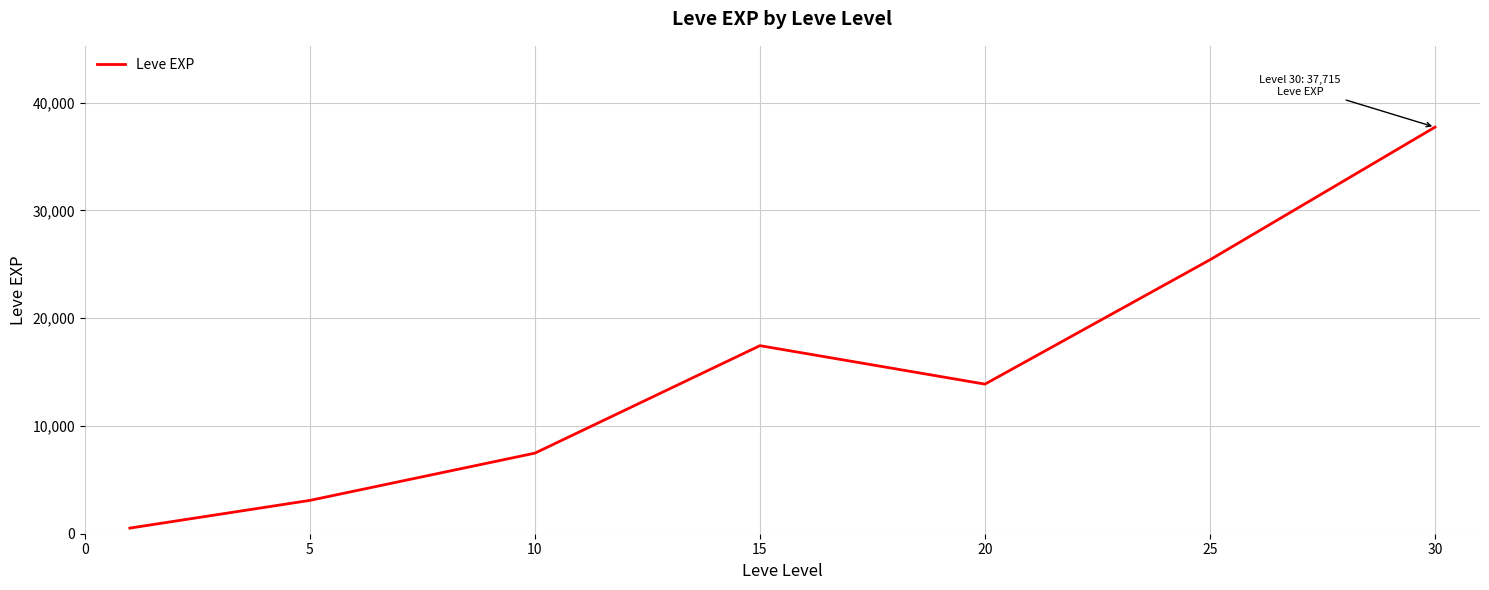

True or false: the data has more than 1 interior local peaks.

False